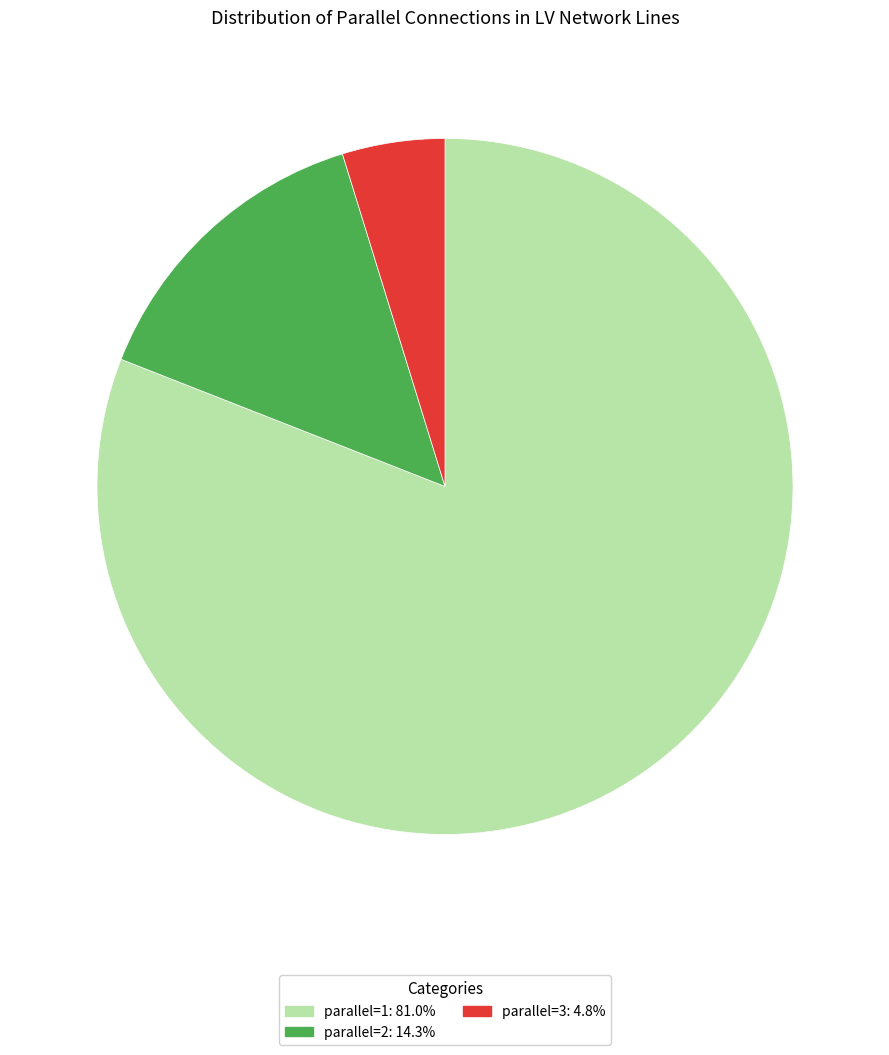

Approximately how many times larger is the value at parallel=3: 4.8% compared to parallel=2: 14.3%?

0.3